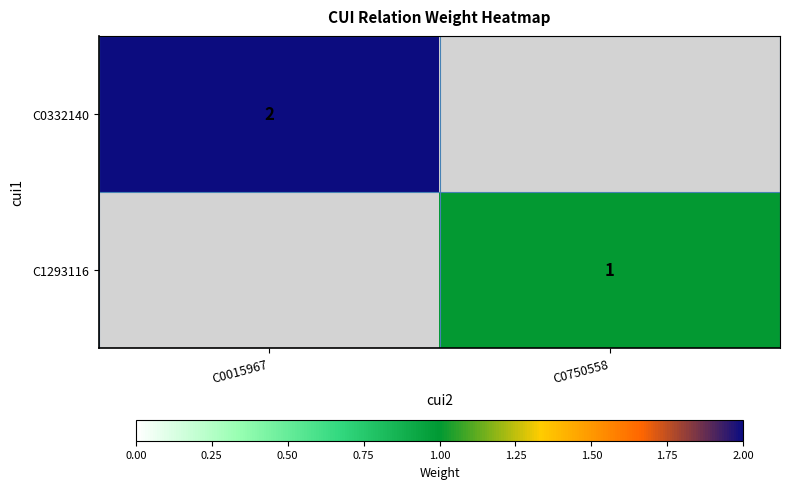

The value of C1293116 at C0750558 is 1. True or false?

True